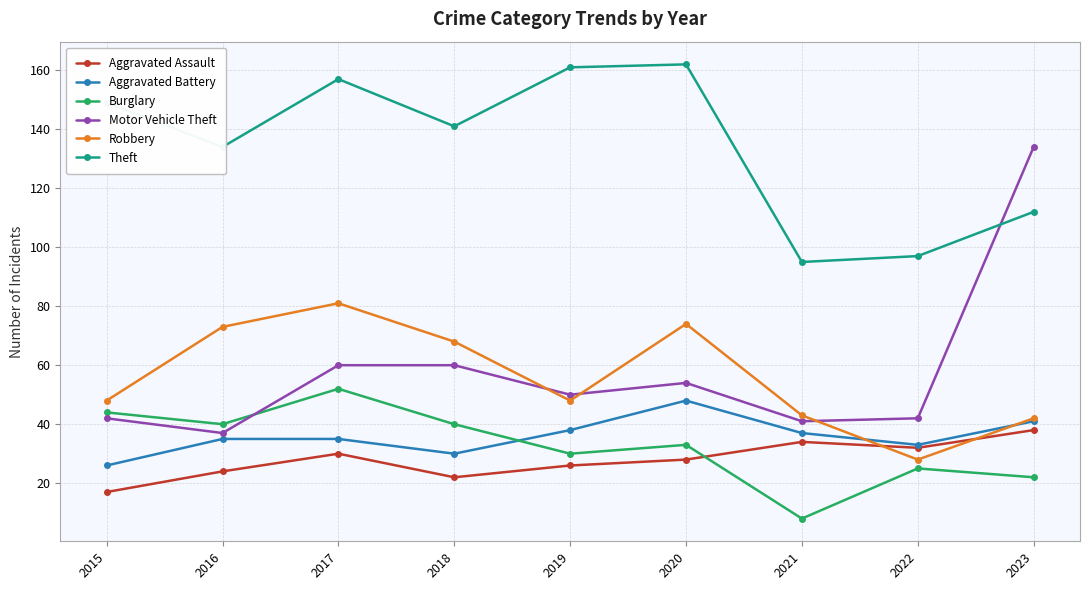

Where is the first local minimum for Motor Vehicle Theft?

2016